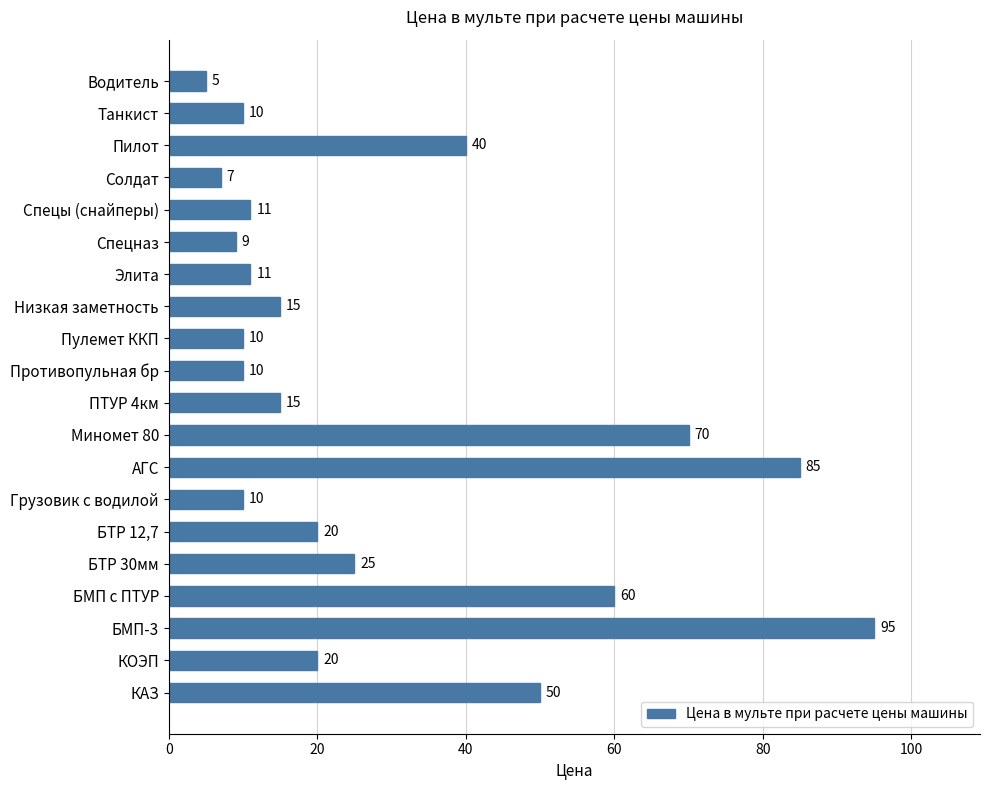

Where is the data nearest to the value 50?

КАЗ